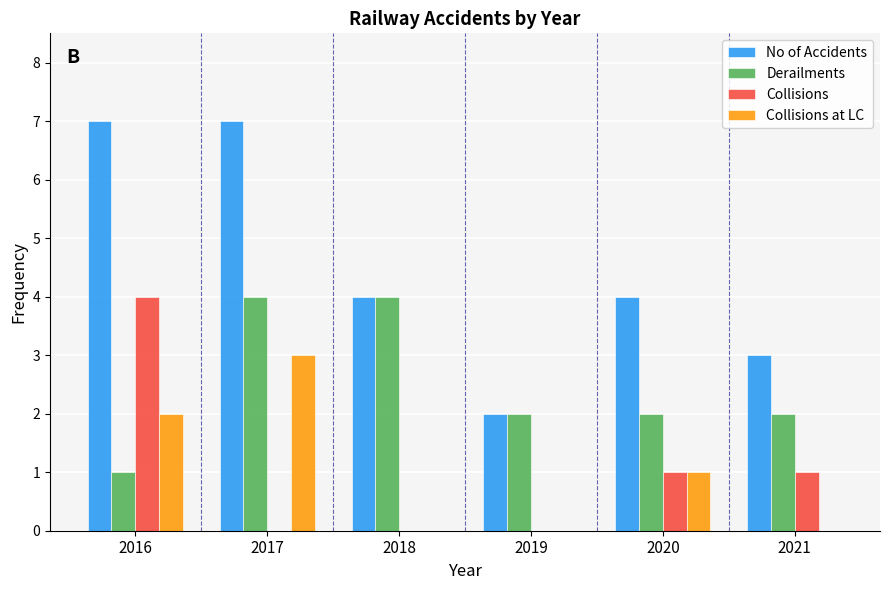

How many distinct data groups are displayed?

4